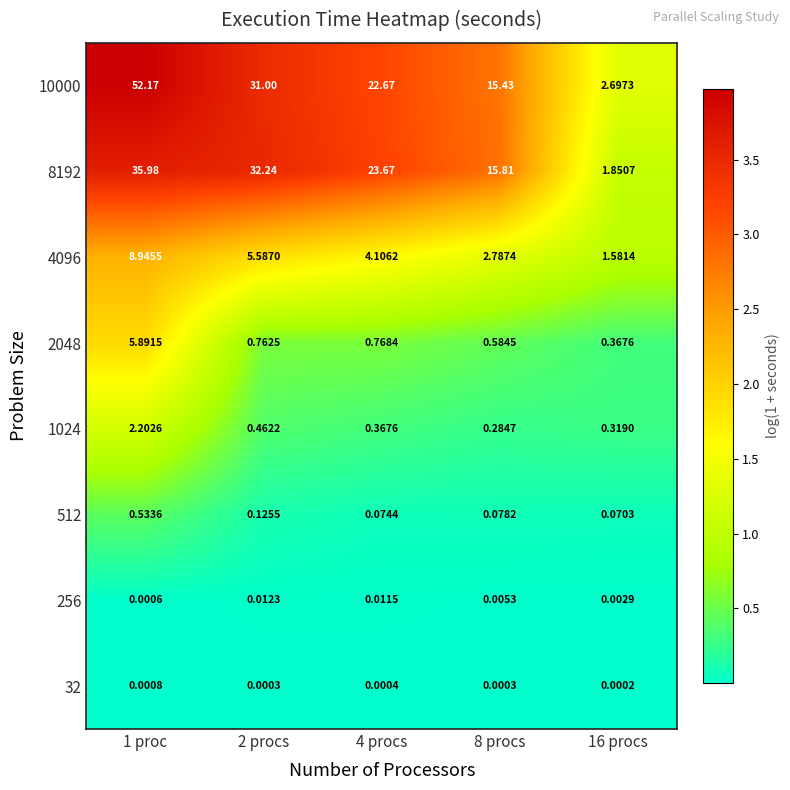

List the series in order of their peak value, lowest first.

32, 256, 512, 1024, 2048, 4096, 8192, 10000